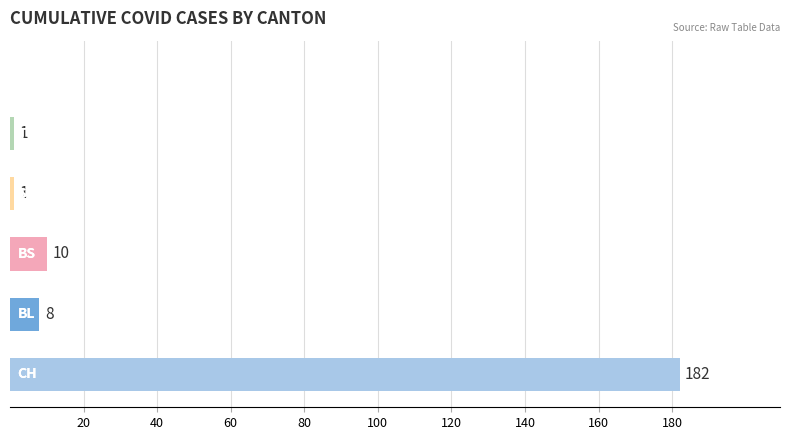

What position from the right is 15?

5